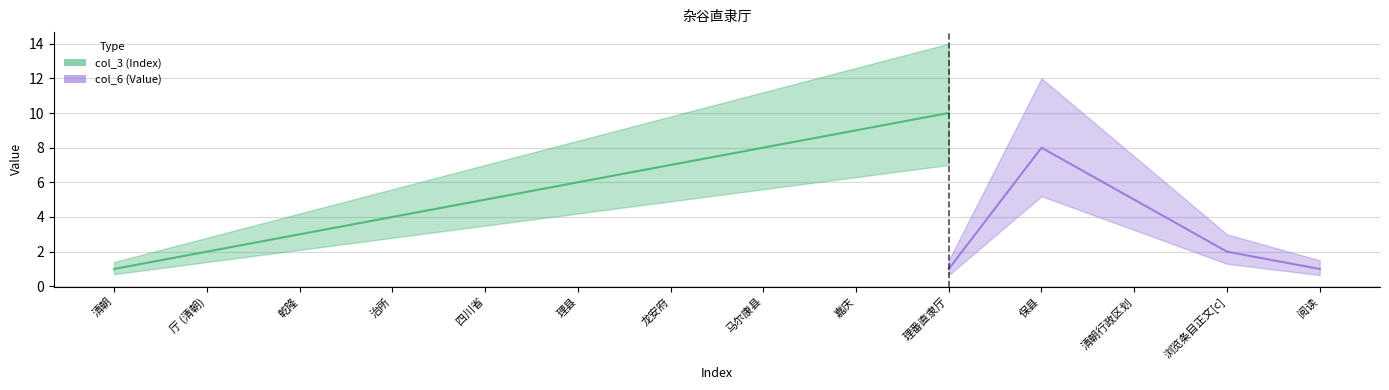

True or false: col_3 has a value of 2 at 厅 (清朝).

True